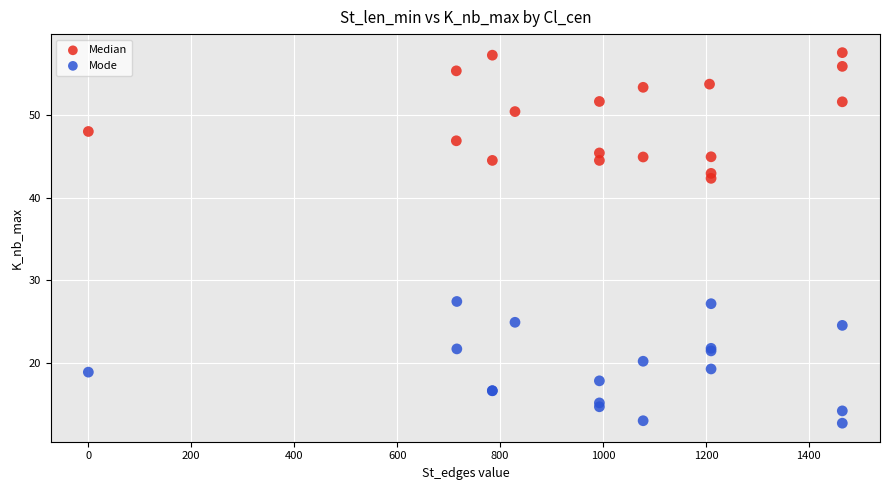

Which series contains the highest Y value?

Median